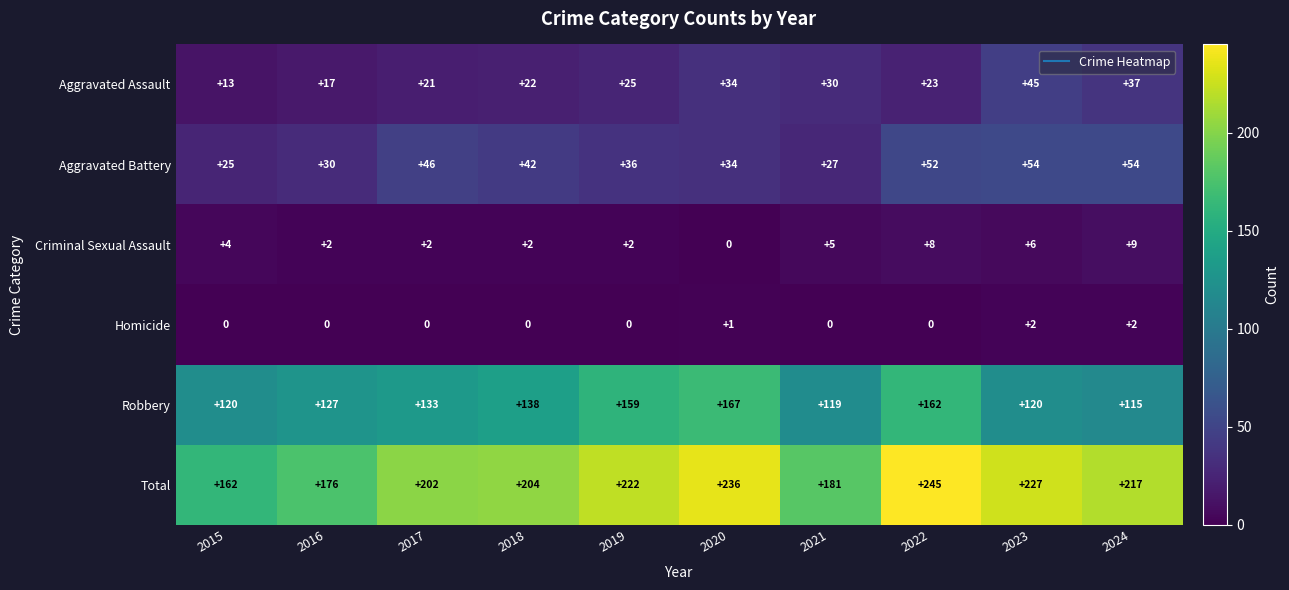

Rank the series at 2015 from lowest to highest value.

Homicide, Criminal Sexual Assault, Aggravated Assault, Aggravated Battery, Robbery, Total